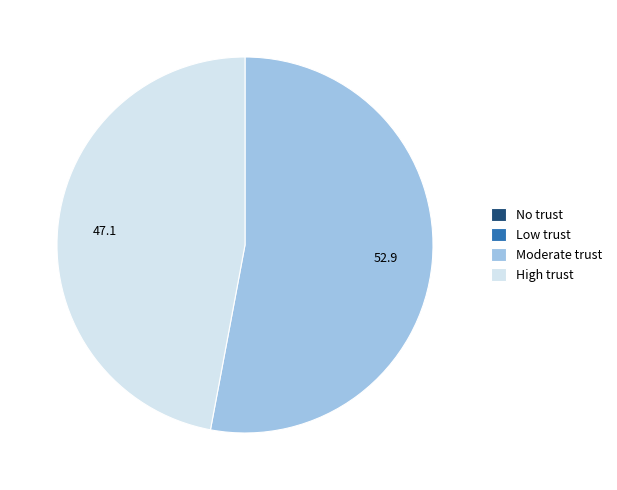

Which slice is the largest?

Moderate trust